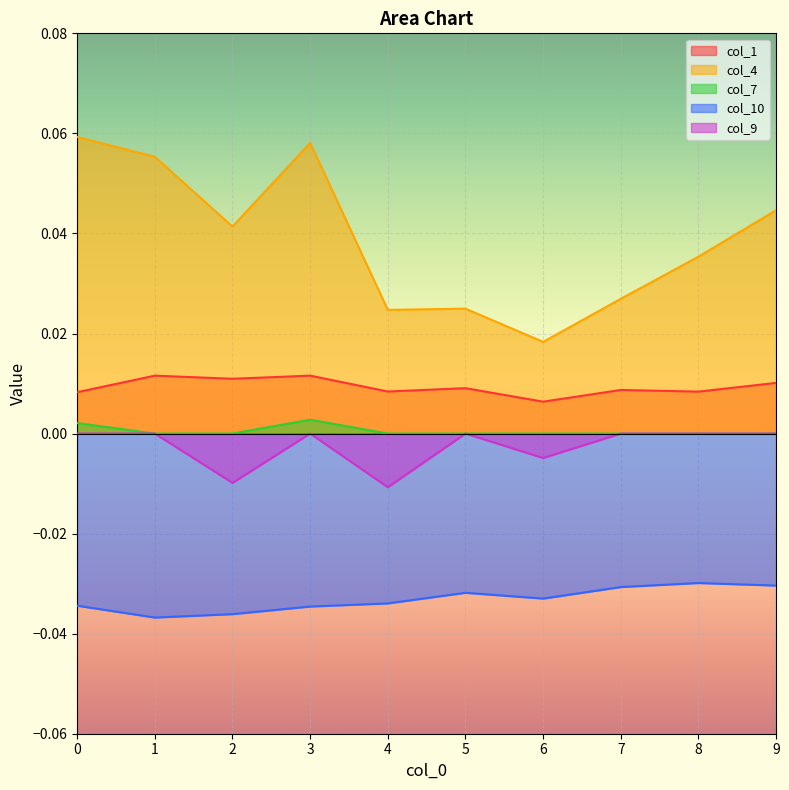

Between 7 and 8, which series saw the biggest shift?

col_4